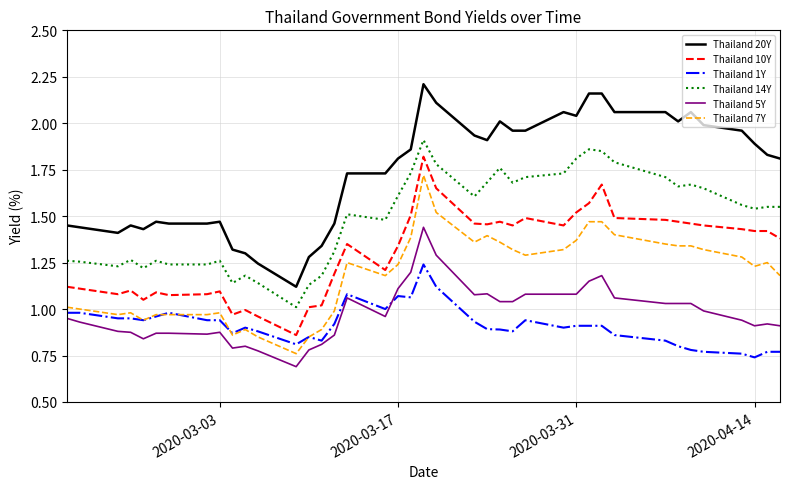

How many lines are shown in the chart?

6